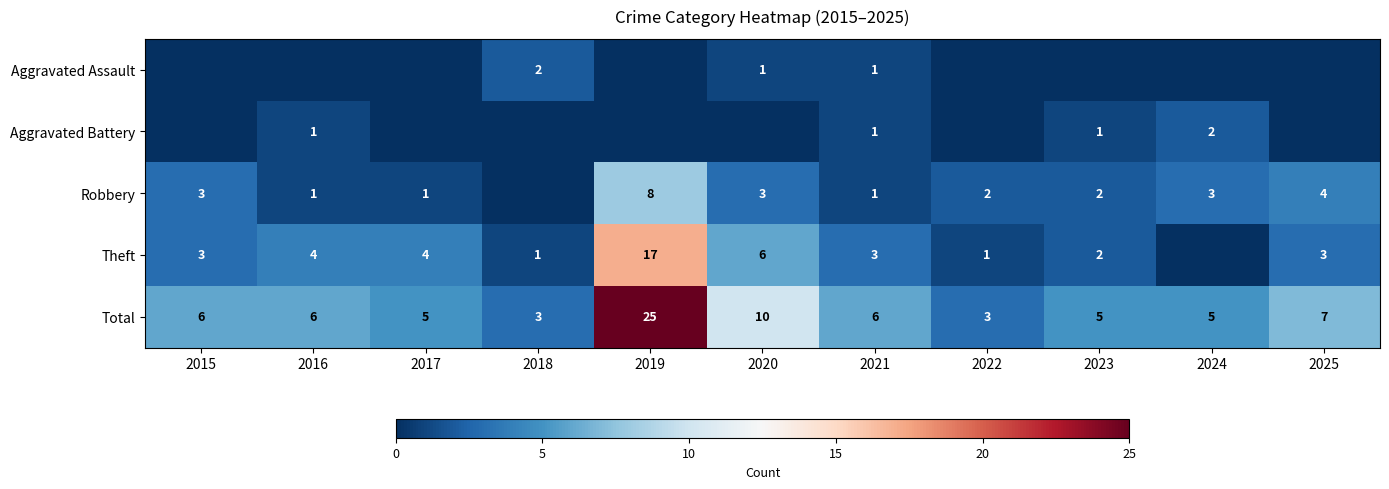

Is it true that Robbery equals 2 at 2022?

True